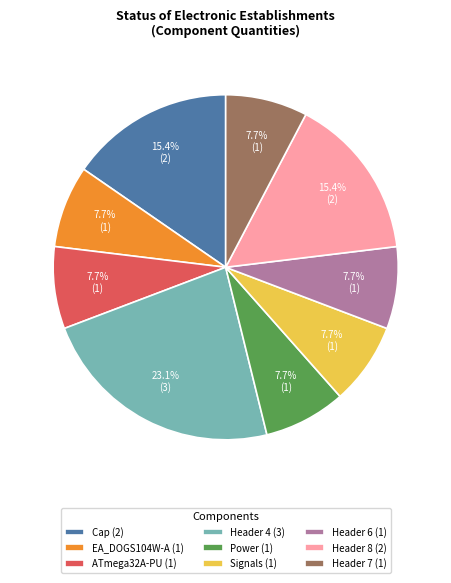

What percentage do Cap (2) and Header 8 (2) together represent?

30.8%